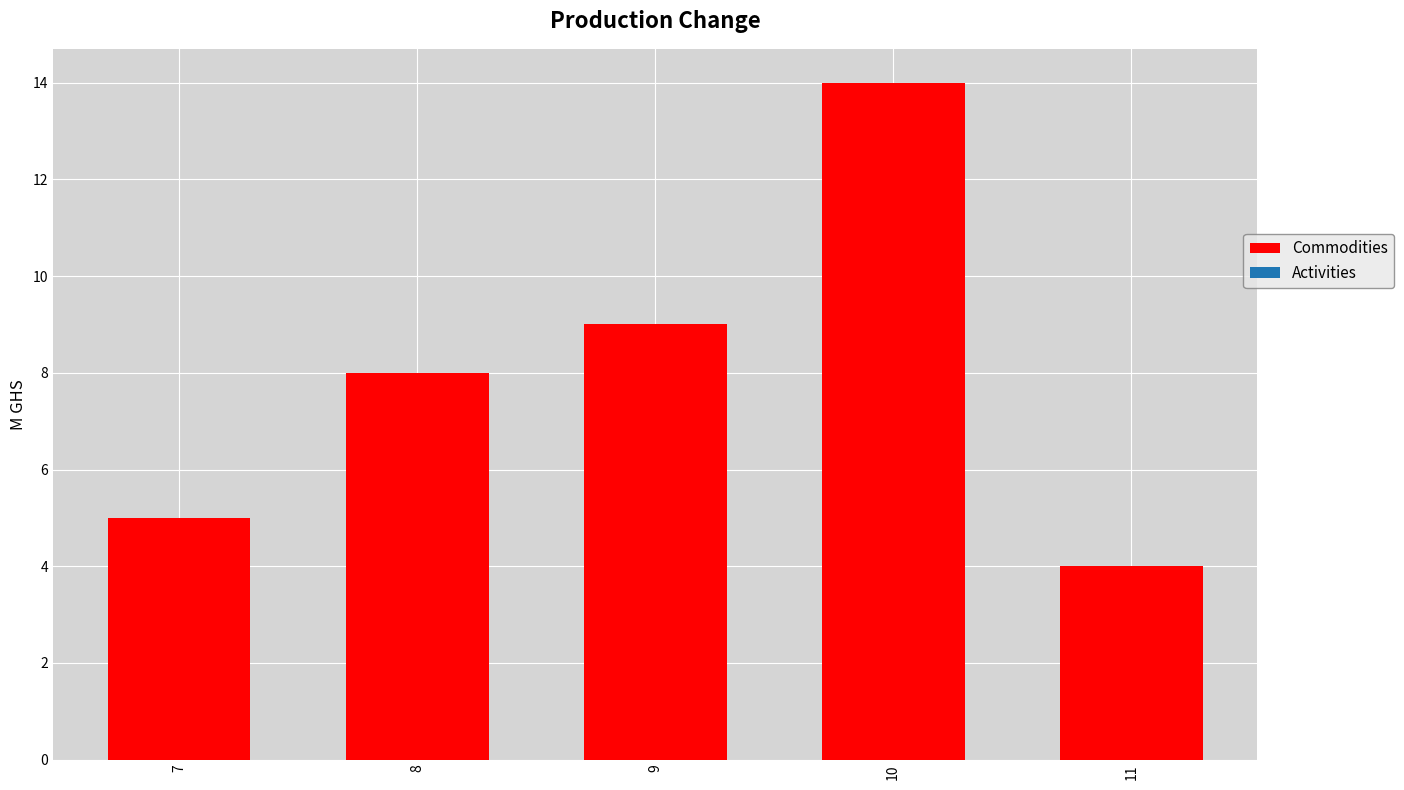

List the labels in order of value, smallest first.

11, 7, 8, 9, 10